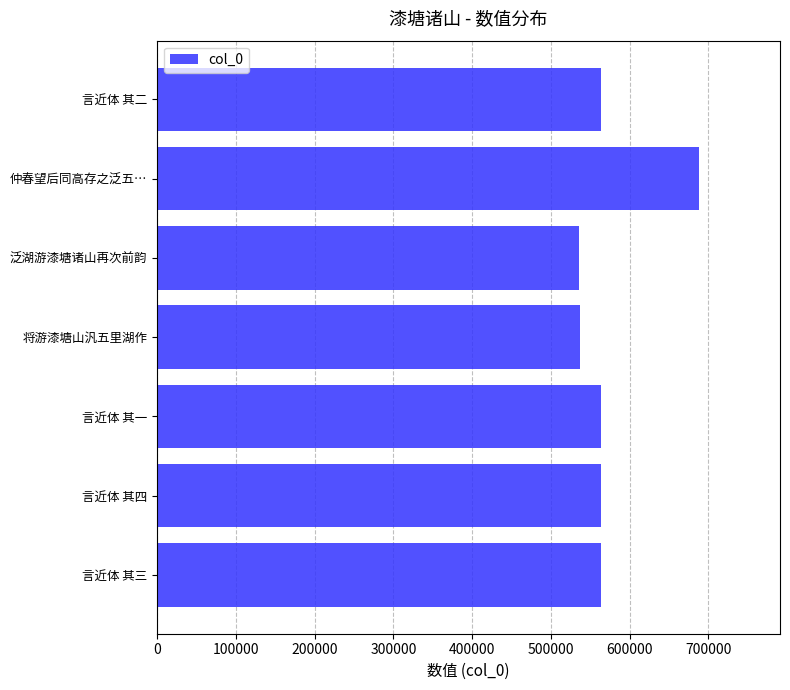

What is the ratio of the value at 将游漆塘山汎五里湖作 to the value at 言近体 其三?

1.0